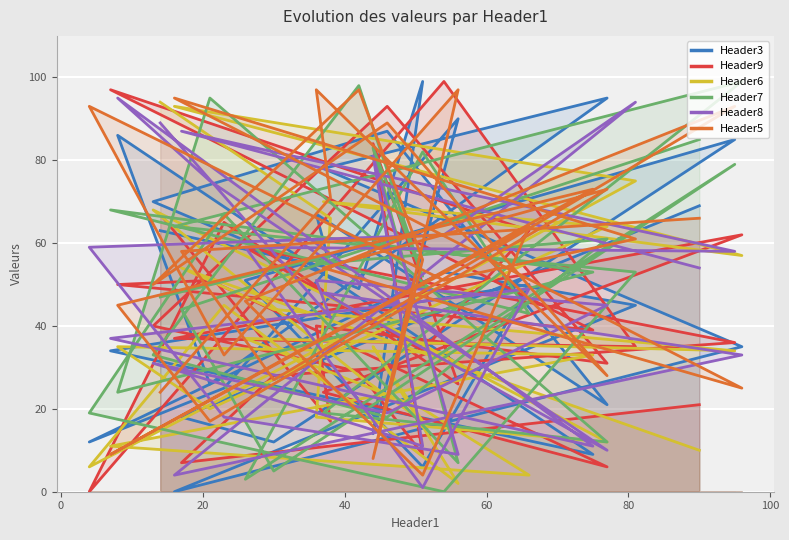

Reading right to left, list all the values displayed in this chart.

Header3: 69	18	12	85	51	6	50	34	9	86	26	95	78	35	0	45	53	12	25	90	14	99	49	70	87	21	67	54	63
Header9: 21	7	28	36	59	34	63	97	39	50	51	6	24	62	37	35	99	0	65	26	84	9	29	40	93	31	40	17	67
Header6: 10	54	44	34	37	20	4	11	33	35	20	64	70	57	93	75	50	6	45	2	35	17	28	68	40	12	18	66	94
Header7: 85	44	5	79	3	82	43	68	53	24	95	12	19	99	64	53	0	19	67	7	83	52	98	33	18	61	55	57	47
Header8: 54	87	82	58	59	1	49	37	11	95	75	10	48	33	4	94	62	59	18	9	81	11	16	31	19	45	51	42	89
Header5: 66	58	27	93	46	4	64	9	73	45	17	73	54	25	95	61	51	93	33	97	8	56	97	50	89	28	97	71	24